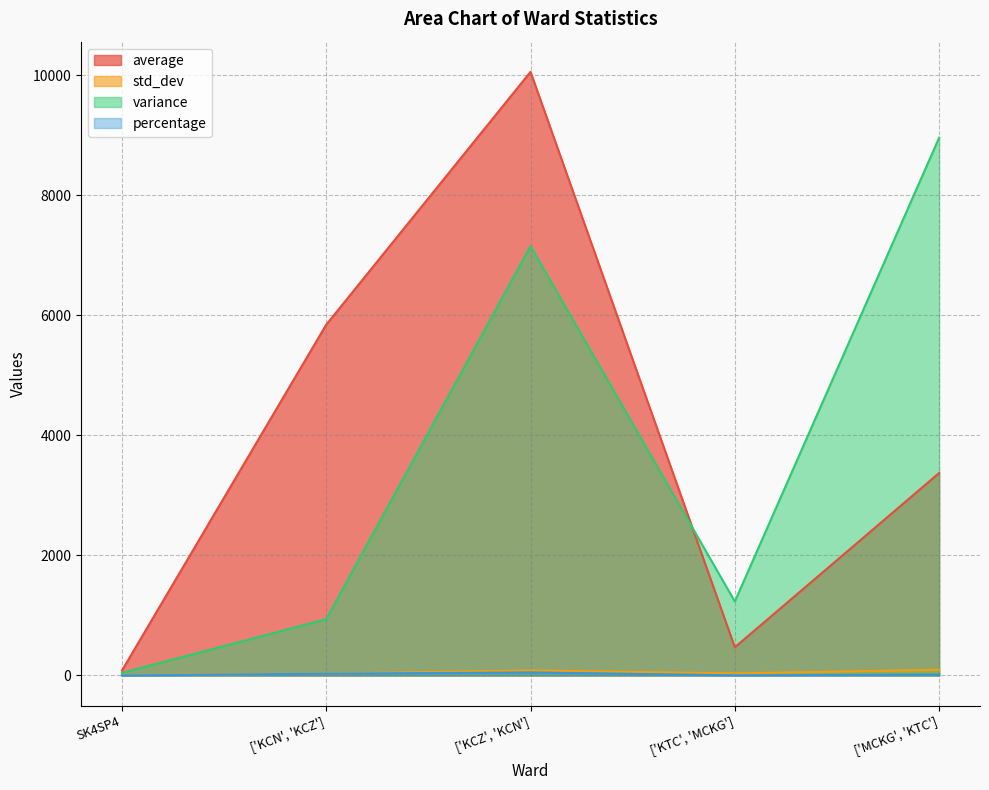

Rank the series by their maximum value, from highest to lowest.

average, variance, std_dev, percentage